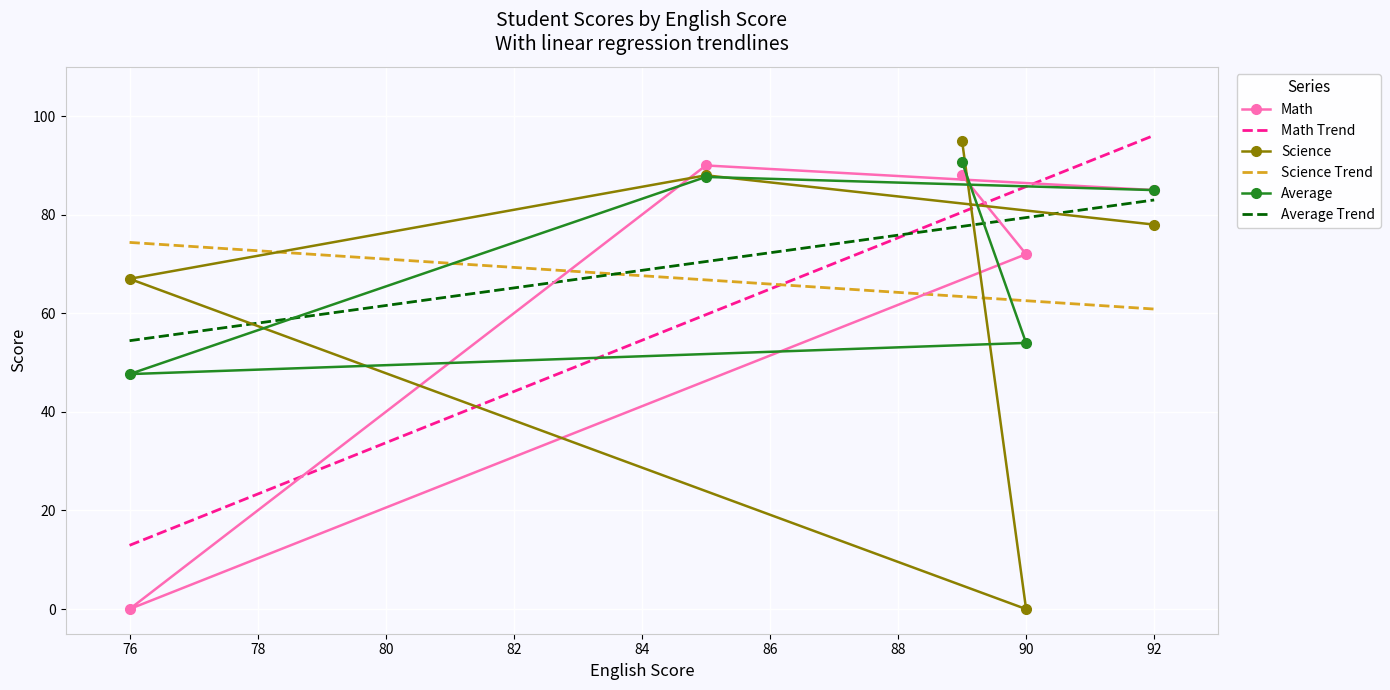

What is the difference between the highest and lowest values at 89?

7.0